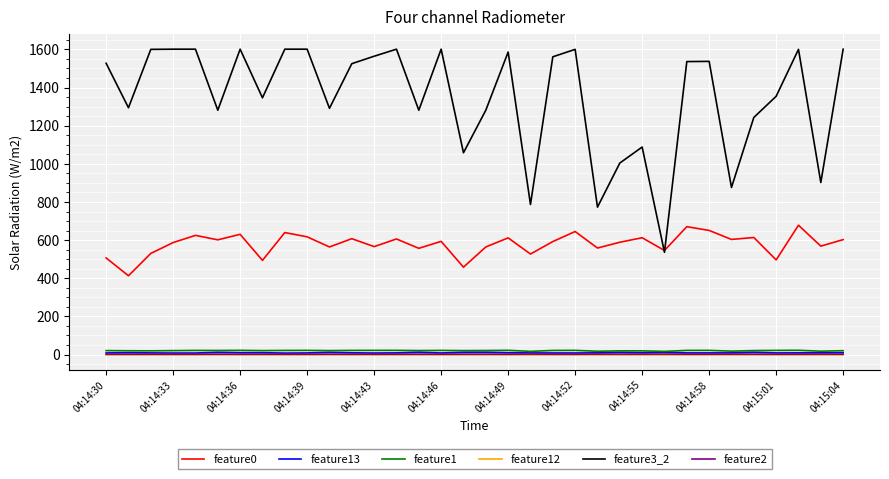

True or false: feature1 and feature3_2 cross at least once.

False